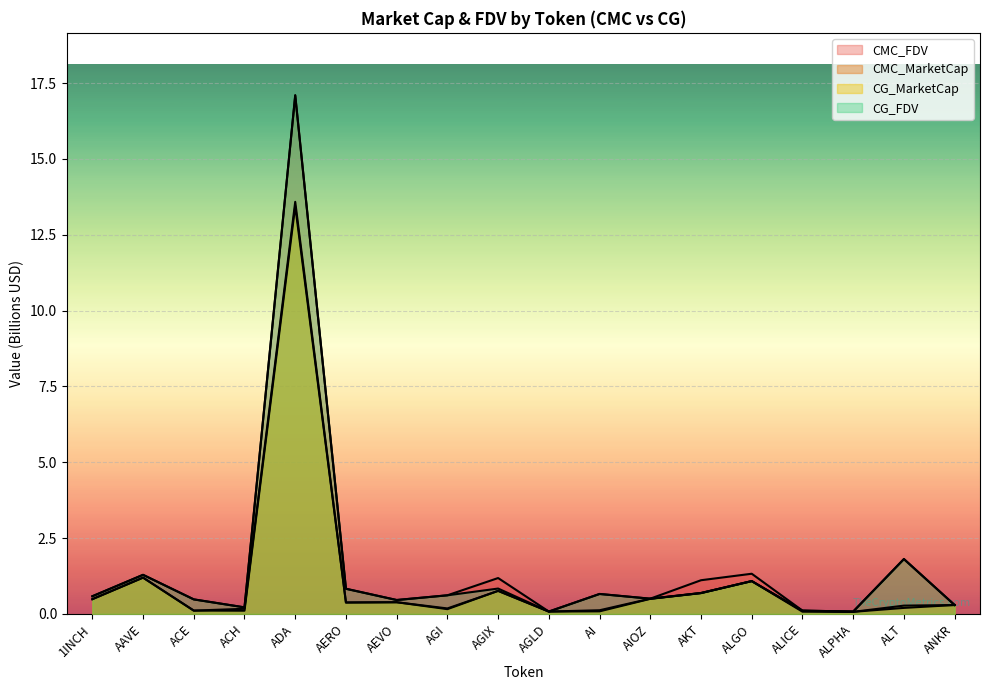

Rank the categories by CG_MarketCap value from highest to lowest.

ADA, AAVE, ALGO, AGIX, AKT, AIOZ, 1INCH, AEVO, AERO, ANKR, ALT, AGI, ACE, ACH, ALICE, AI, AGLD, ALPHA